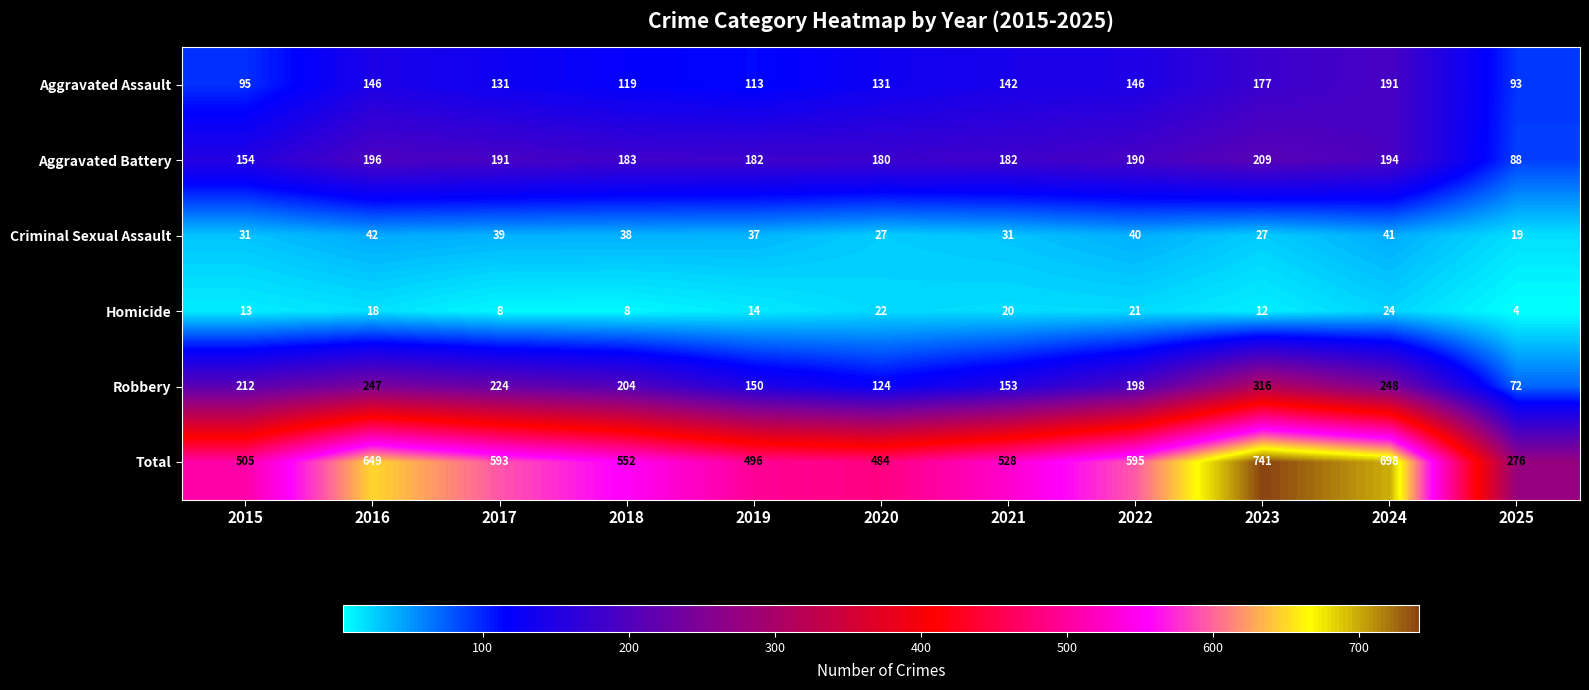

At which category is the sum across all series the highest?

2023